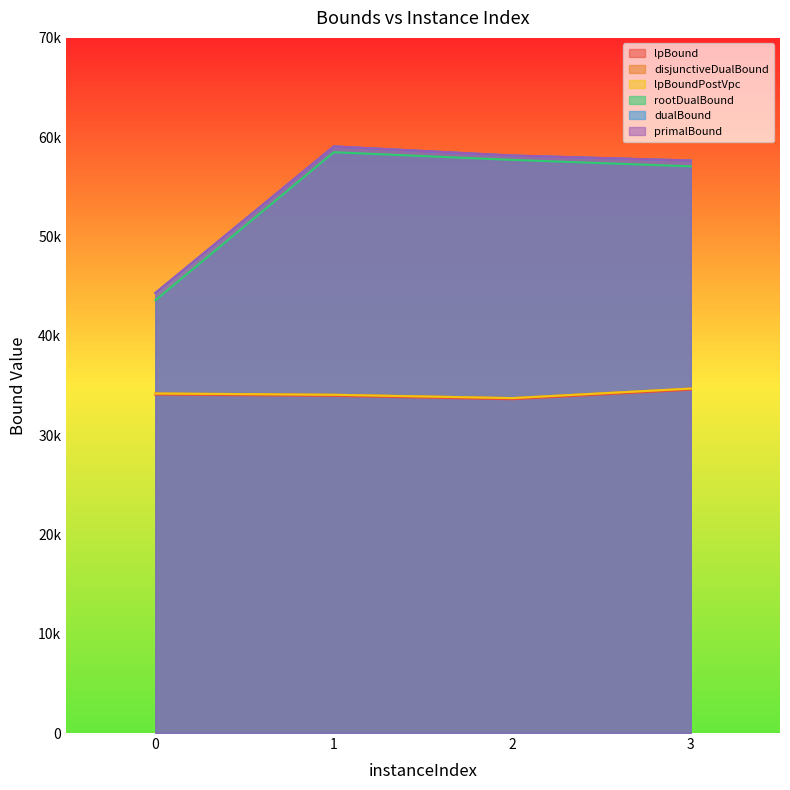

Is the value of lpBoundPostVpc at 1 greater than the value of primalBound at 1?

No